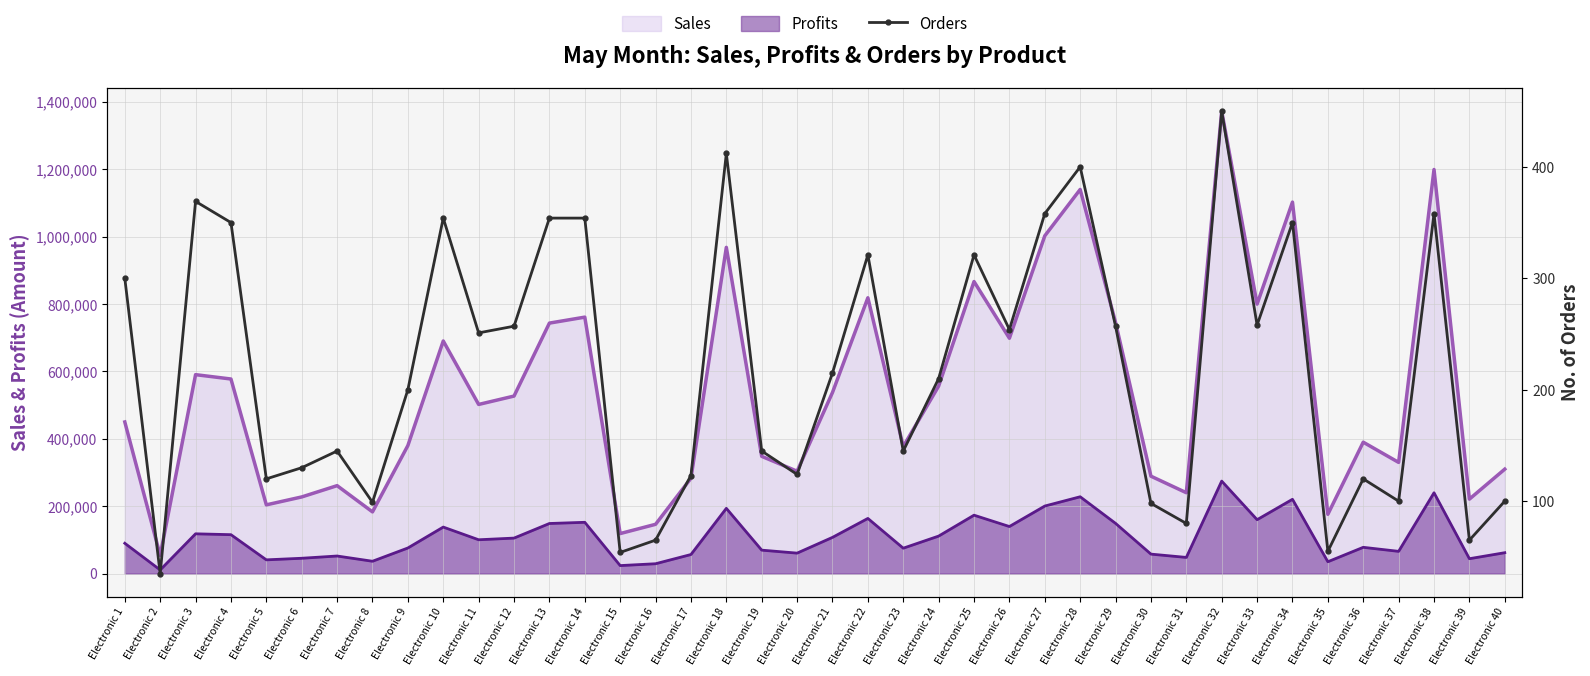

What is the greatest value displayed?

450